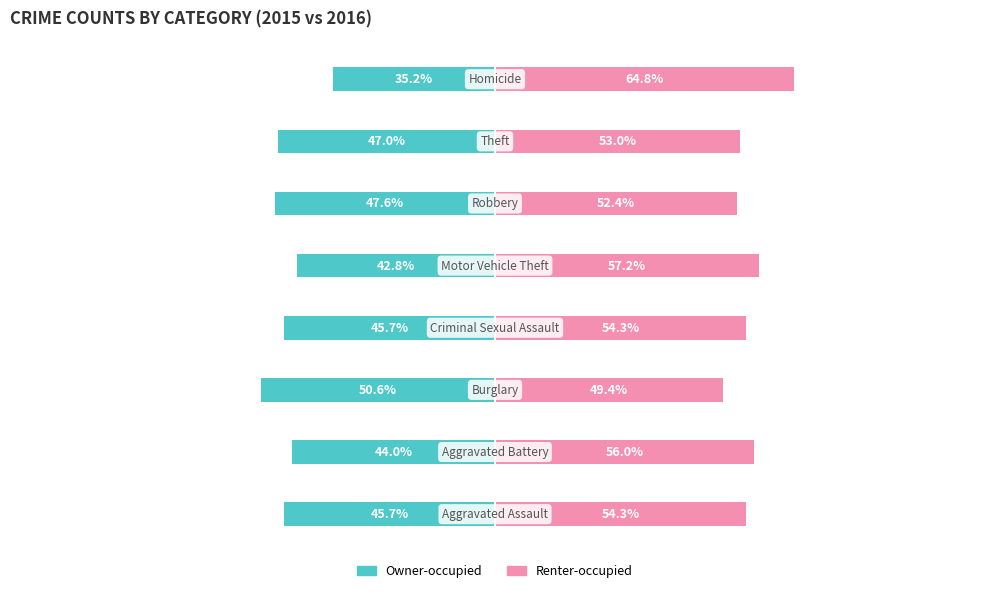

Reading left to right, list all the values displayed in this chart.

Owner-occupied: -45.7	-44.0	-50.6	-45.7	-42.8	-47.6	-47.0	-35.2
Renter-occupied: 54.3	56.0	49.4	54.3	57.2	52.4	53.0	64.8